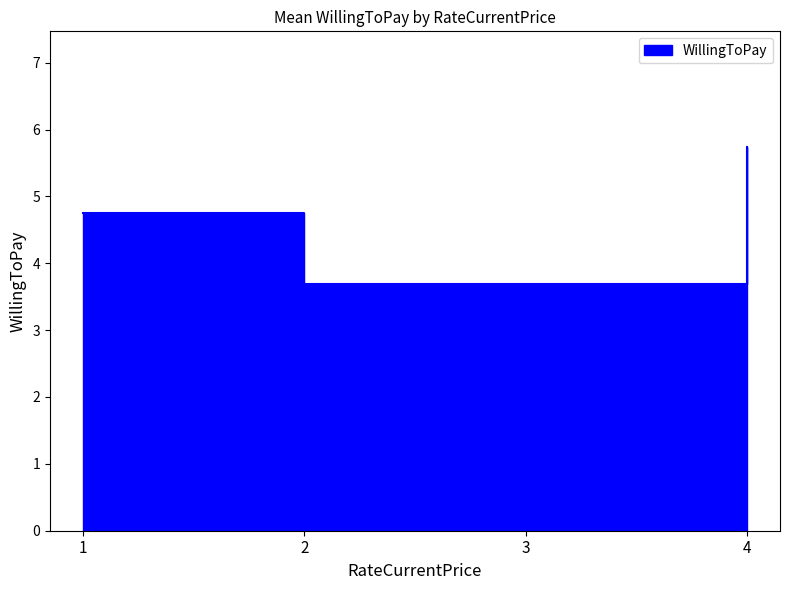

What is the greatest value displayed?

5.7